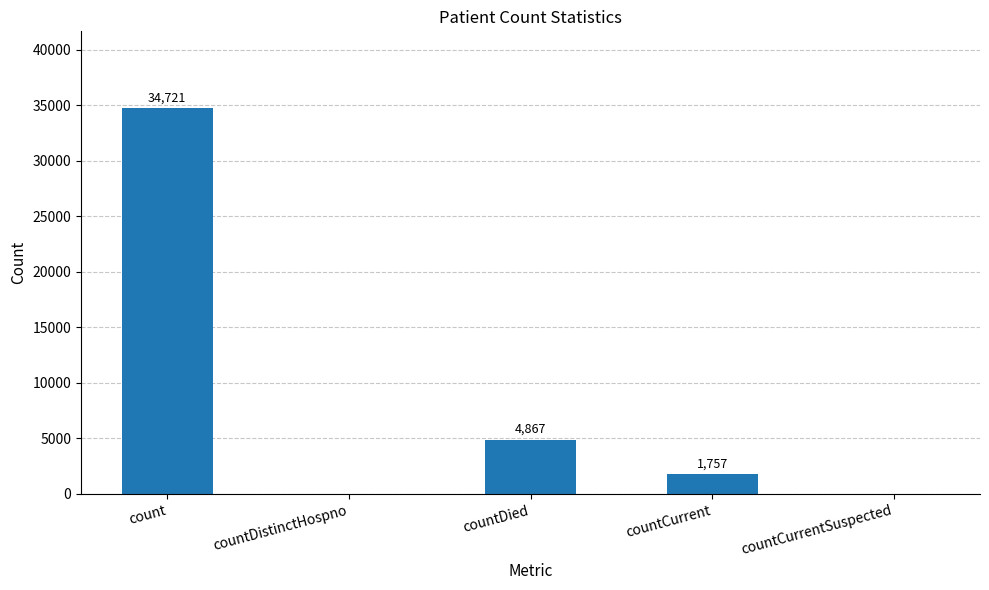

Does the chart contain stacked bars?

No